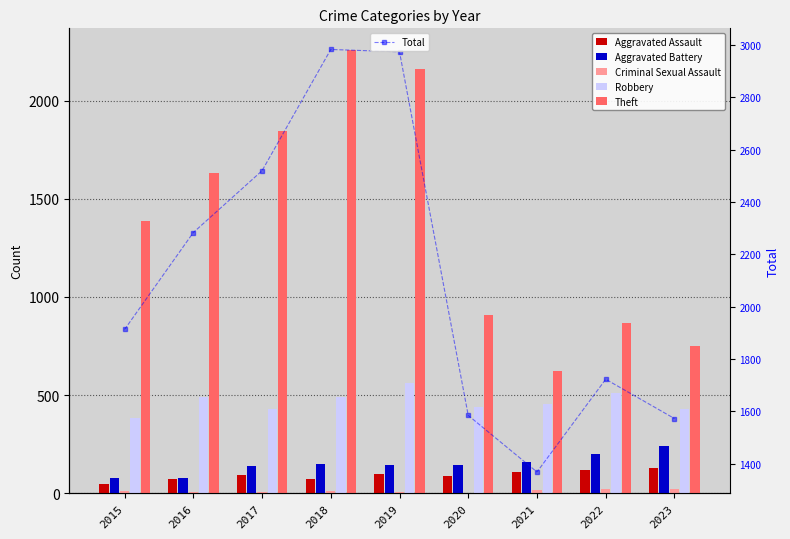

List the series in order of their peak value, highest first.

Total, Theft, Robbery, Aggravated Battery, Aggravated Assault, Criminal Sexual Assault